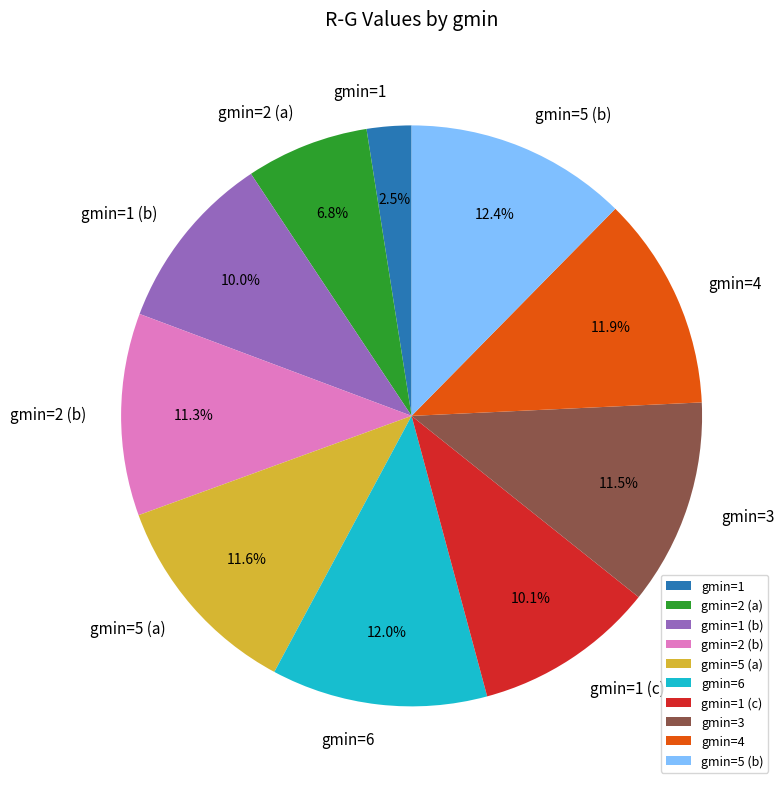

How many segments does this pie chart have?

10